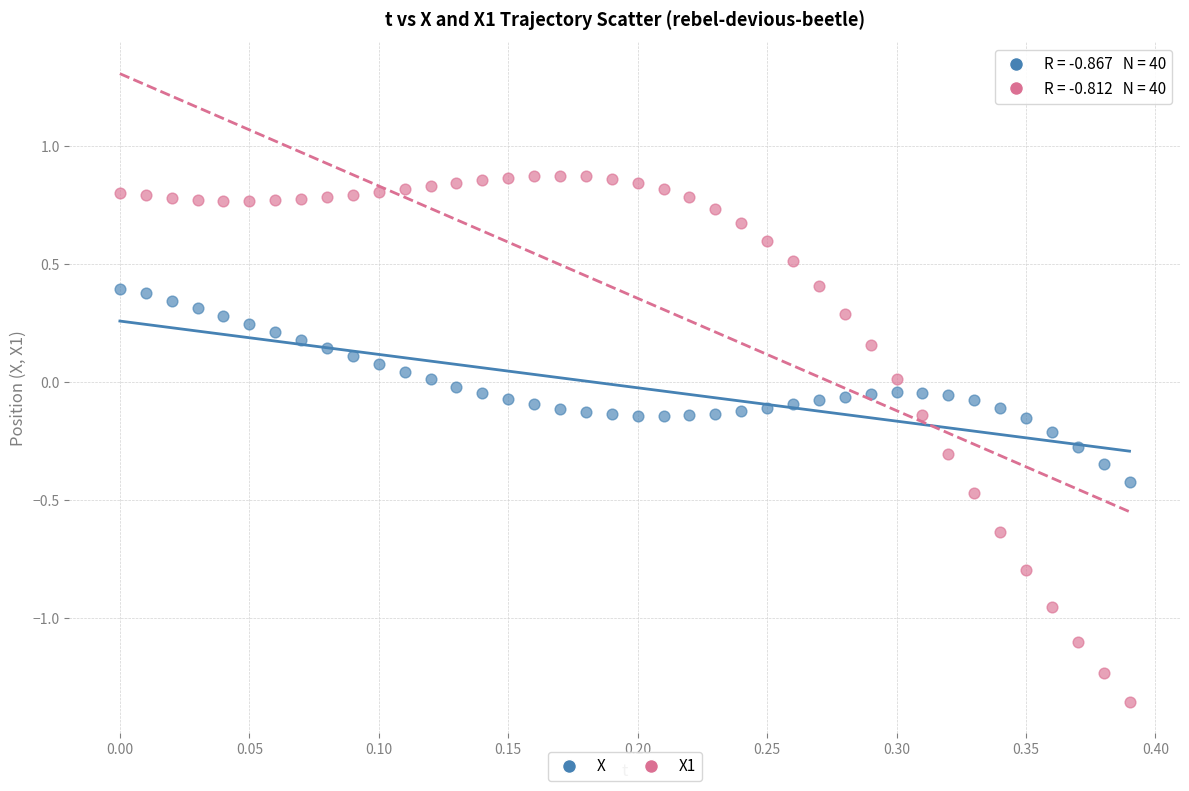

Across all data points, what is the range of Y values (max minus min)?

2.2